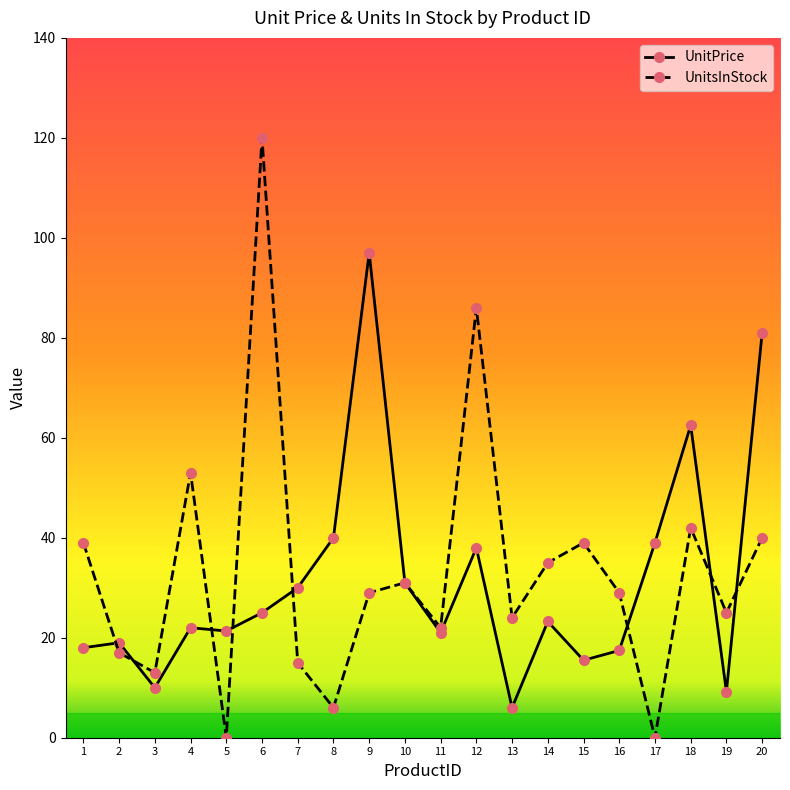

What are all the series names shown in the legend?

UnitPrice, UnitsInStock